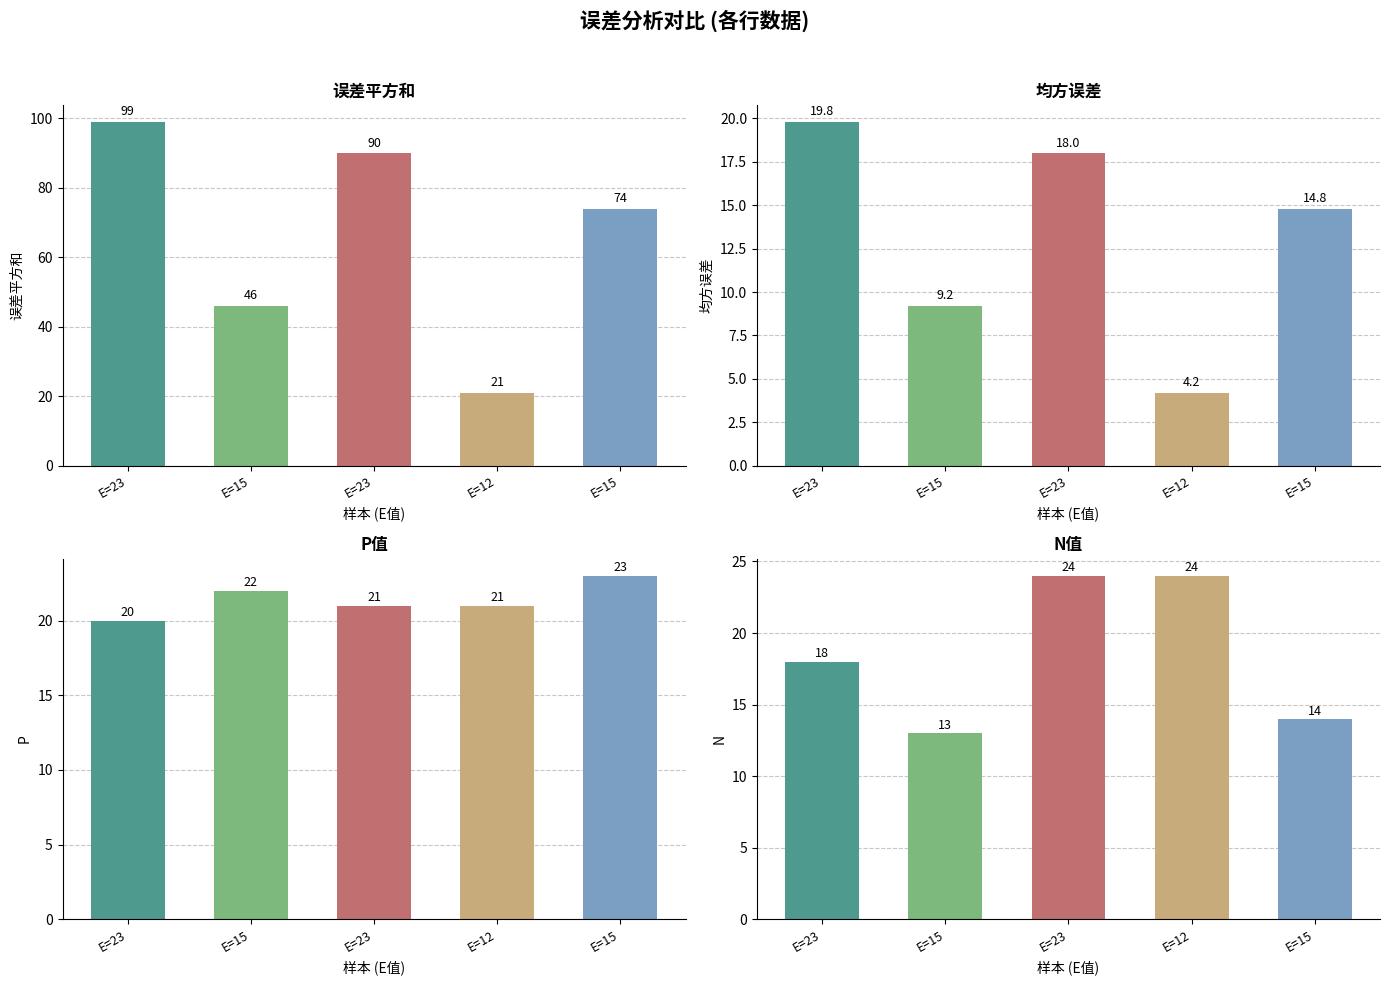

What value does the P series have at E=23?

21.0